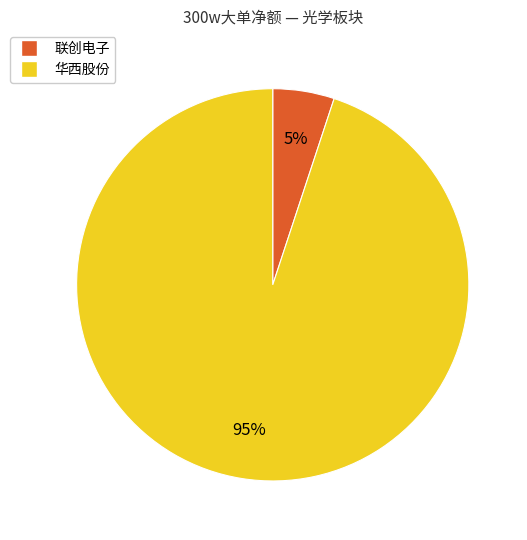

Is there any slice that represents more than half of the pie?

Yes